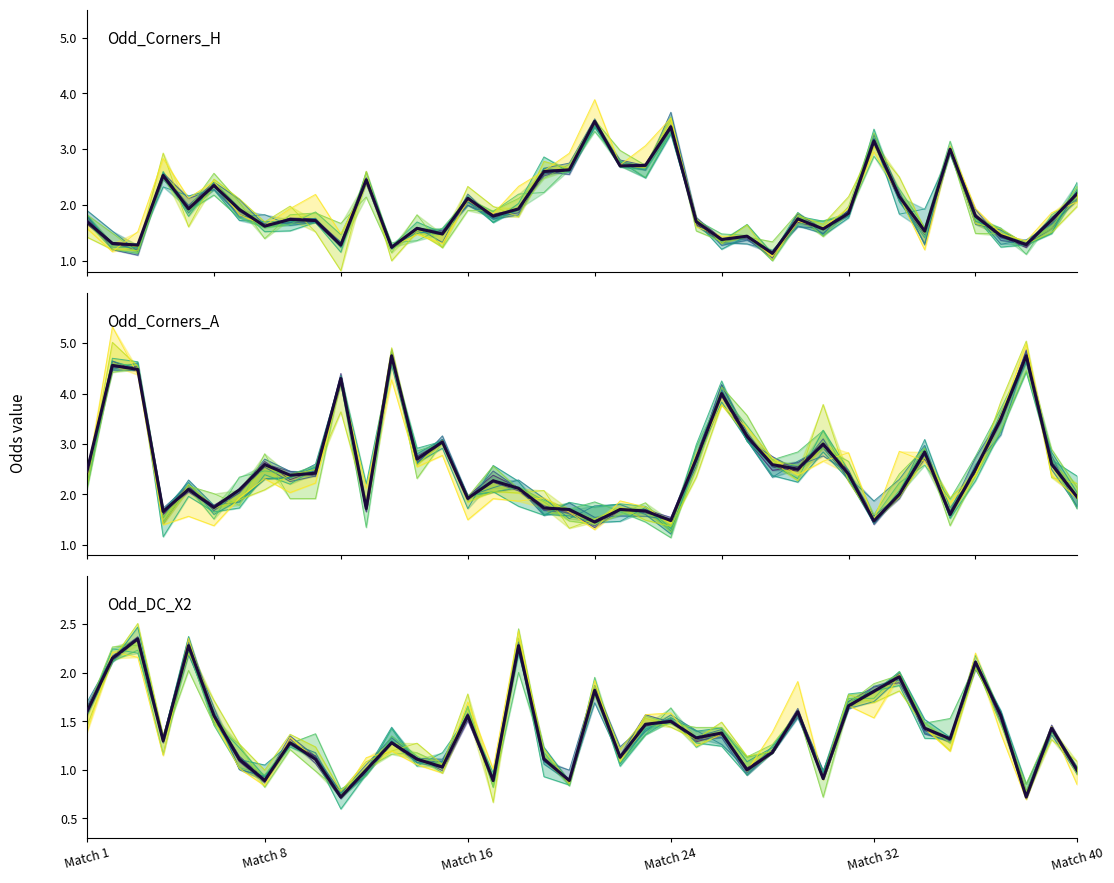

How many data points does each series have?

40